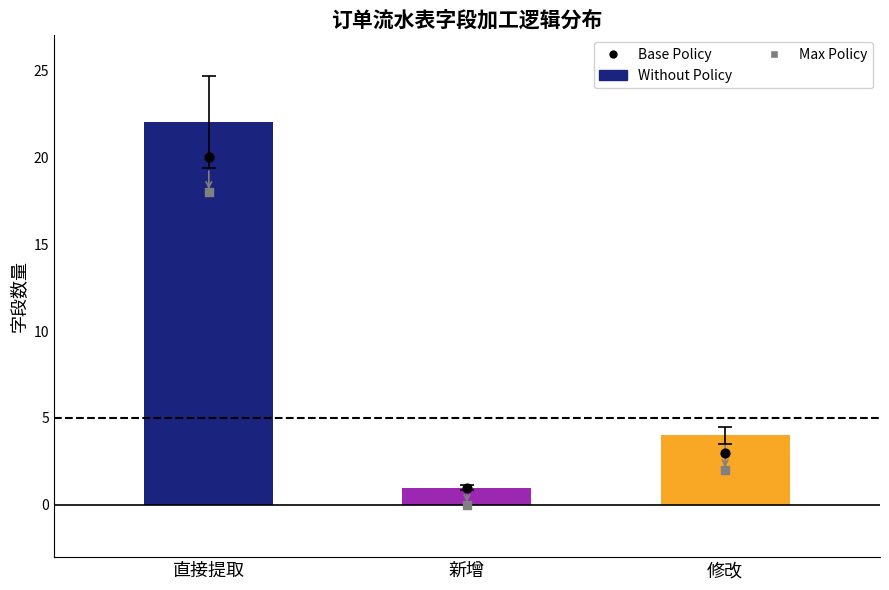

Is the value of Max Policy at 修改 greater than the value of Without Policy at 新增?

Yes